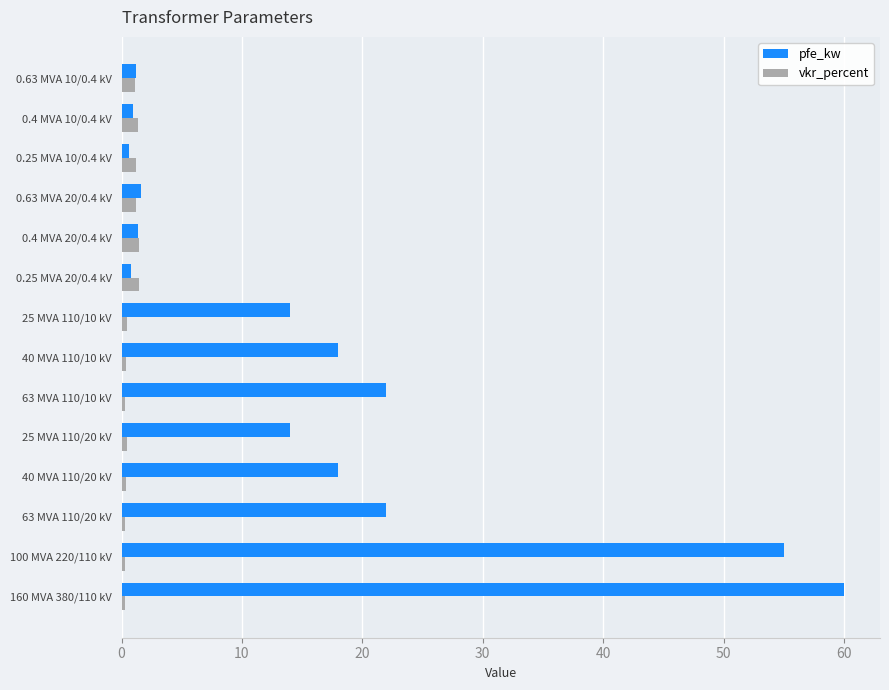

List the series in order of their peak value, lowest first.

vkr_percent, pfe_kw